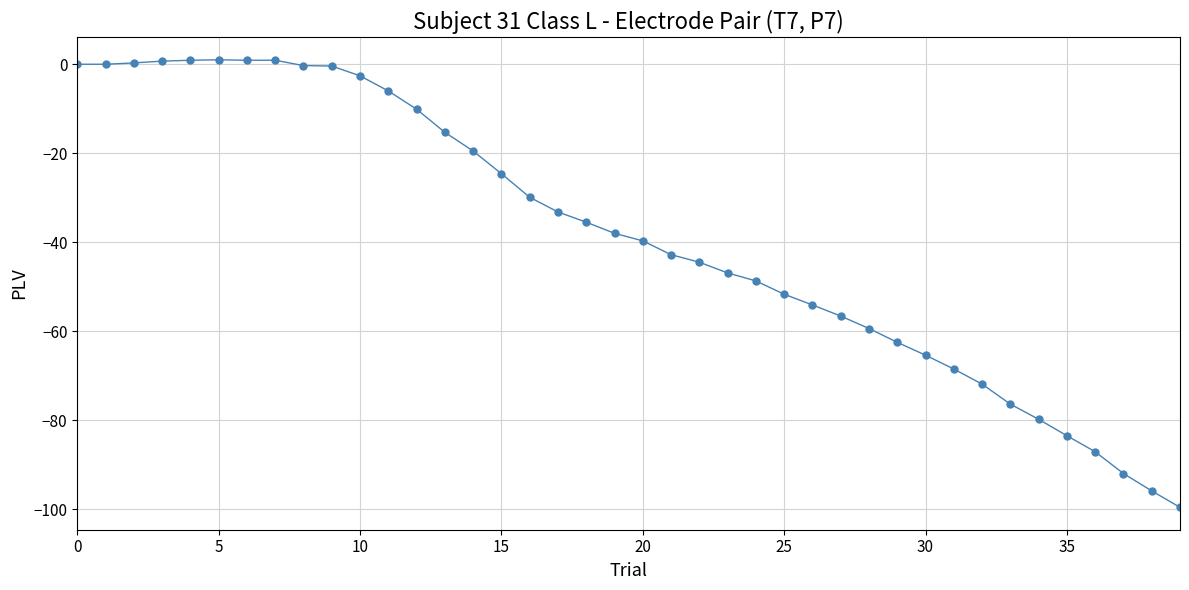

What is the smallest value displayed?

-99.6